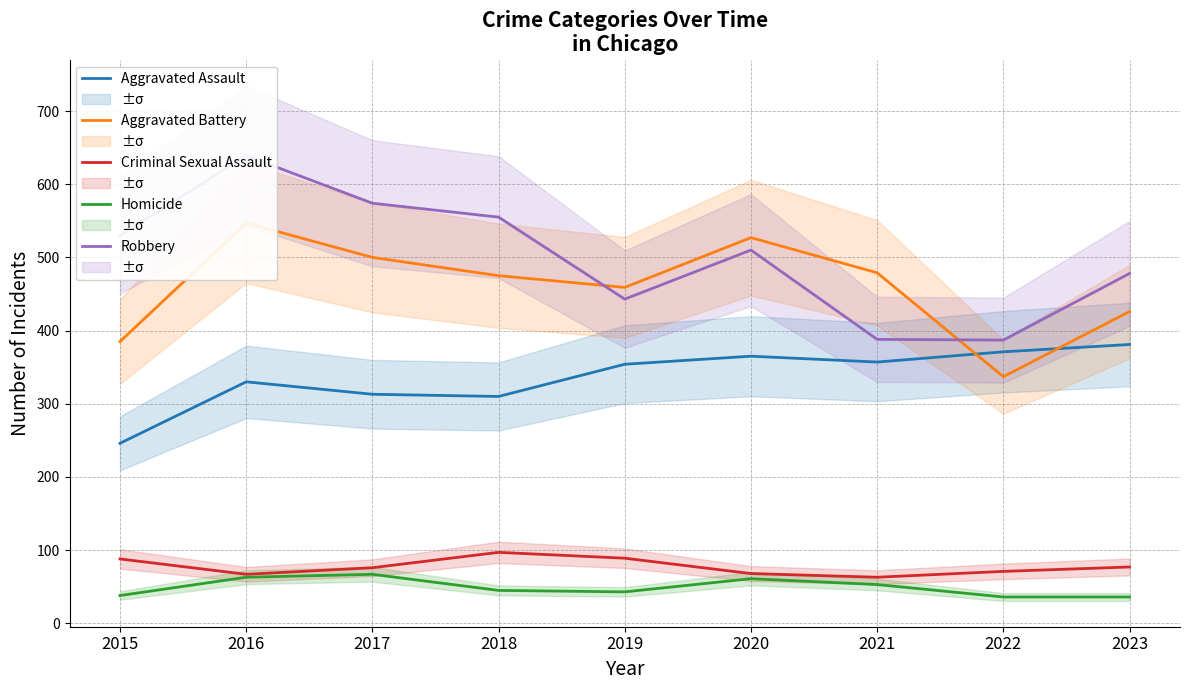

What is the difference between the maximum and minimum values in the Robbery series?

252